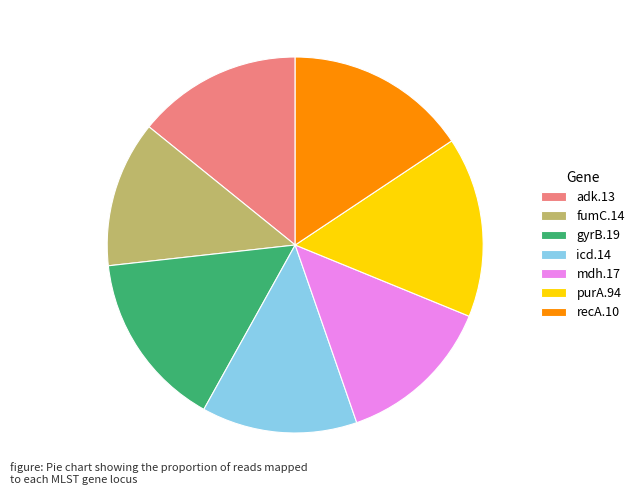

Do icd.14 and fumC.14 together represent more than half of the pie?

No